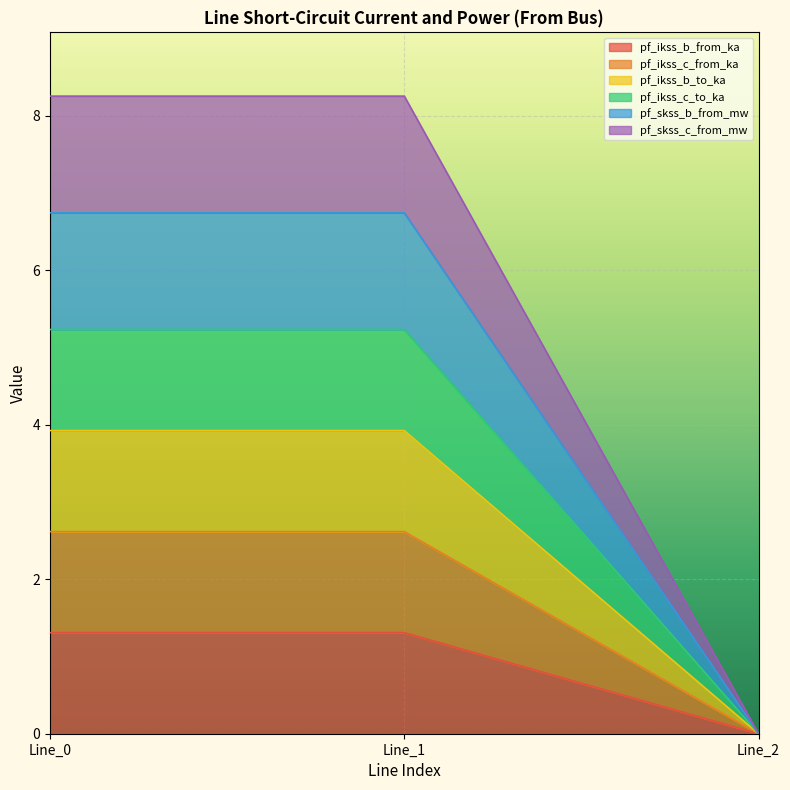

Does the chart display data point markers on the line(s)?

No